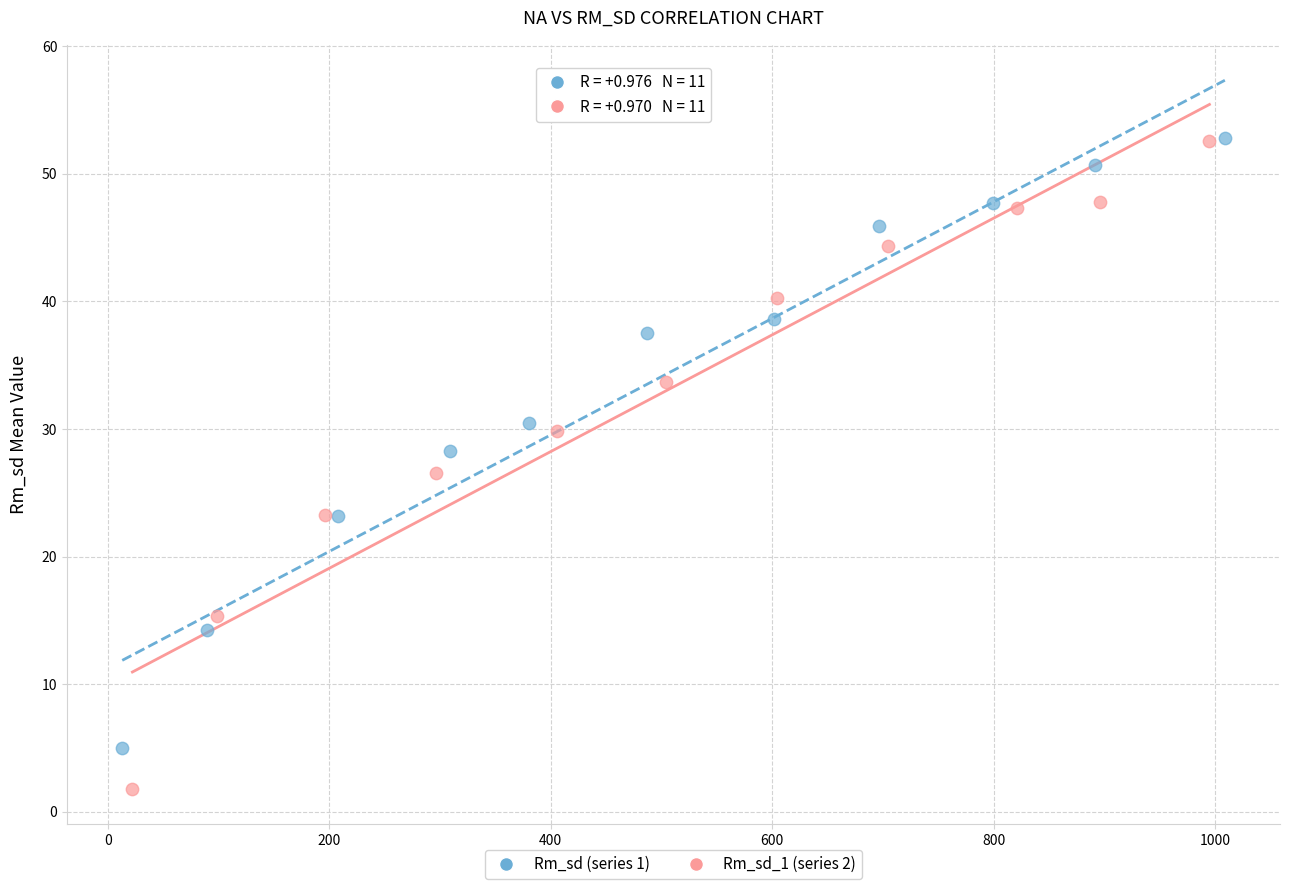

Which series contains the lowest Y value?

Rm_sd_1 (series 2)